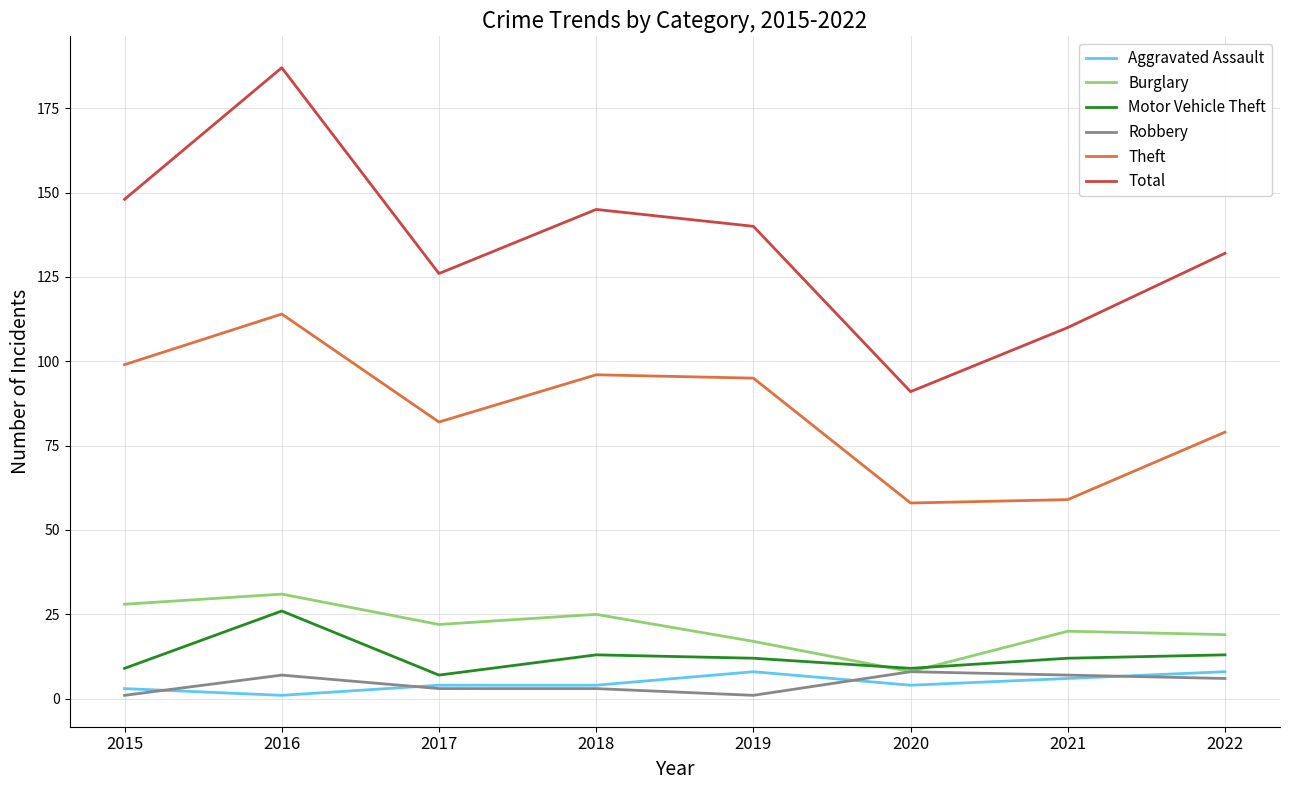

Which series has the widest spread of values?

Total